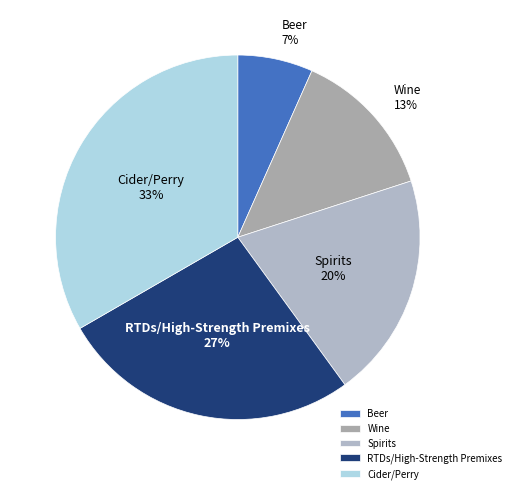

Is the sum of Beer and Spirits greater than half?

No